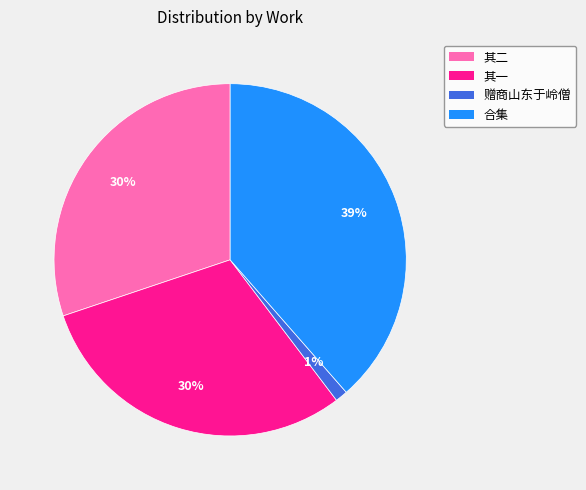

Is there a majority slice in this chart?

No